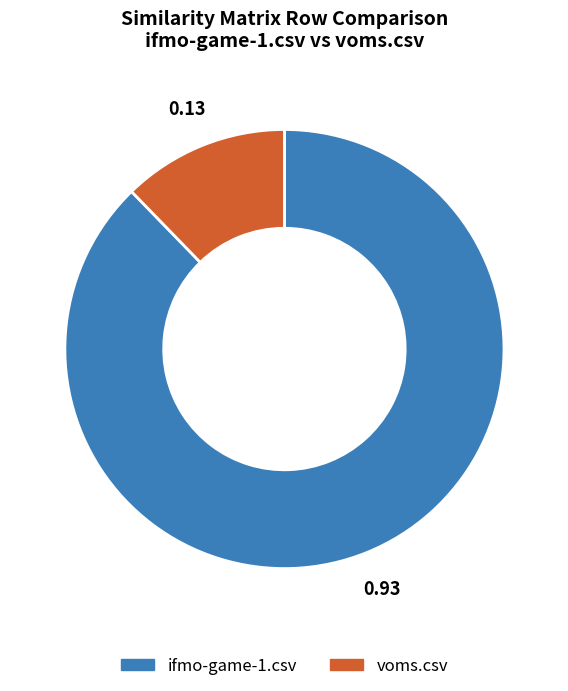

How many segments does this pie chart have?

2